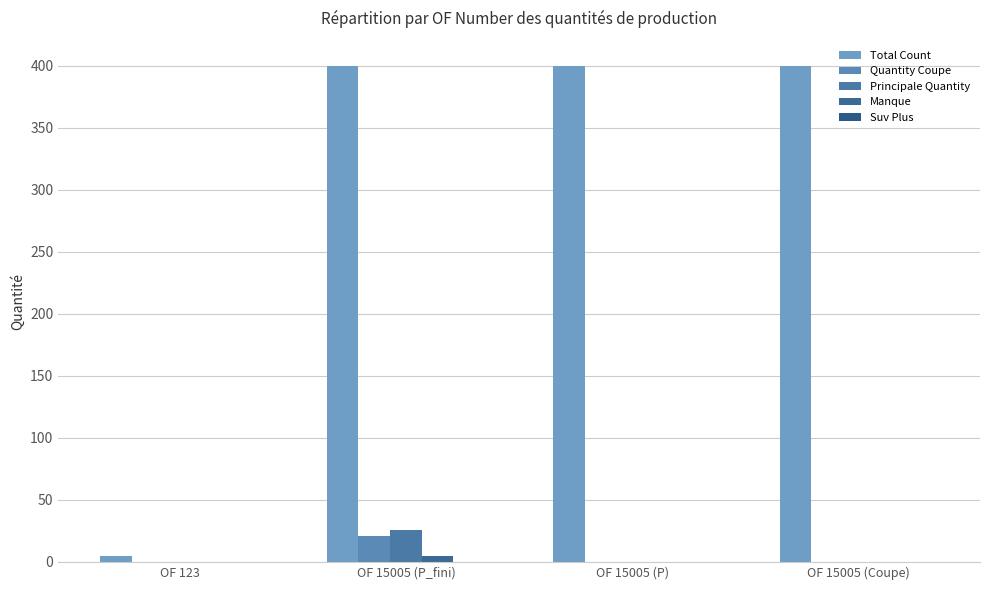

What is the spread (max minus min) of values at OF 123?

5